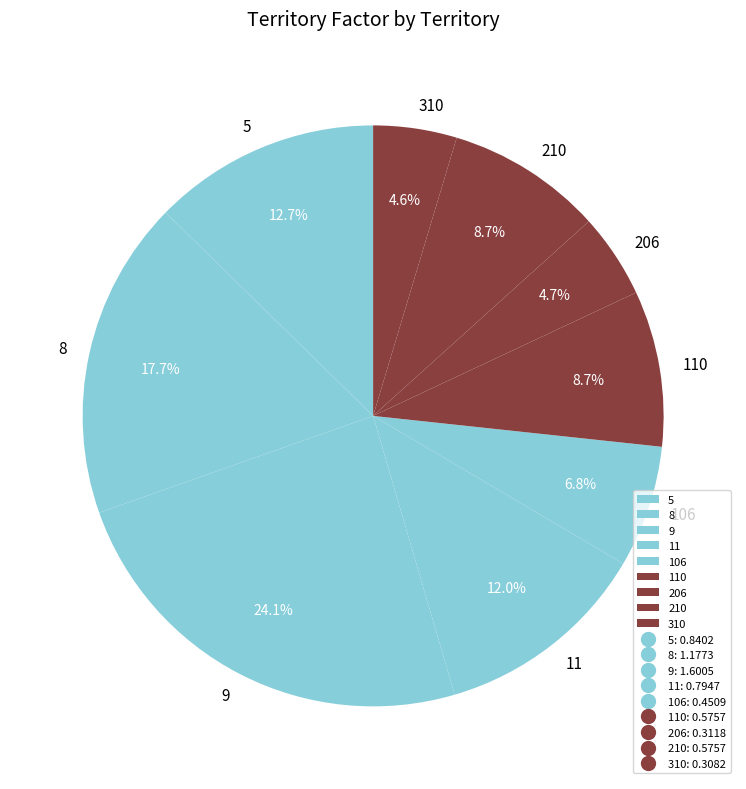

To the nearest percent, what is the average slice percentage?

11%